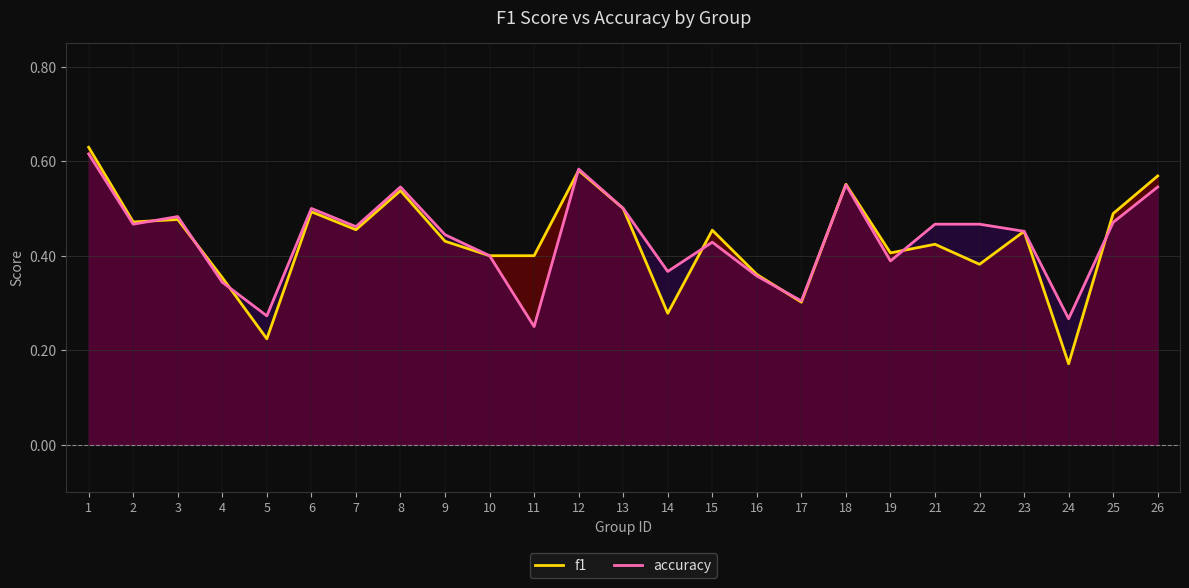

How many times do f1 and accuracy cross each other?

9